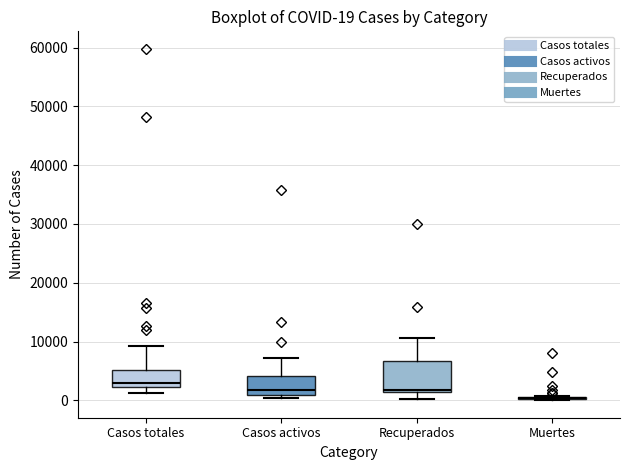

Comparing the boxes themselves (not the whiskers), which one is the tallest?

Recuperados